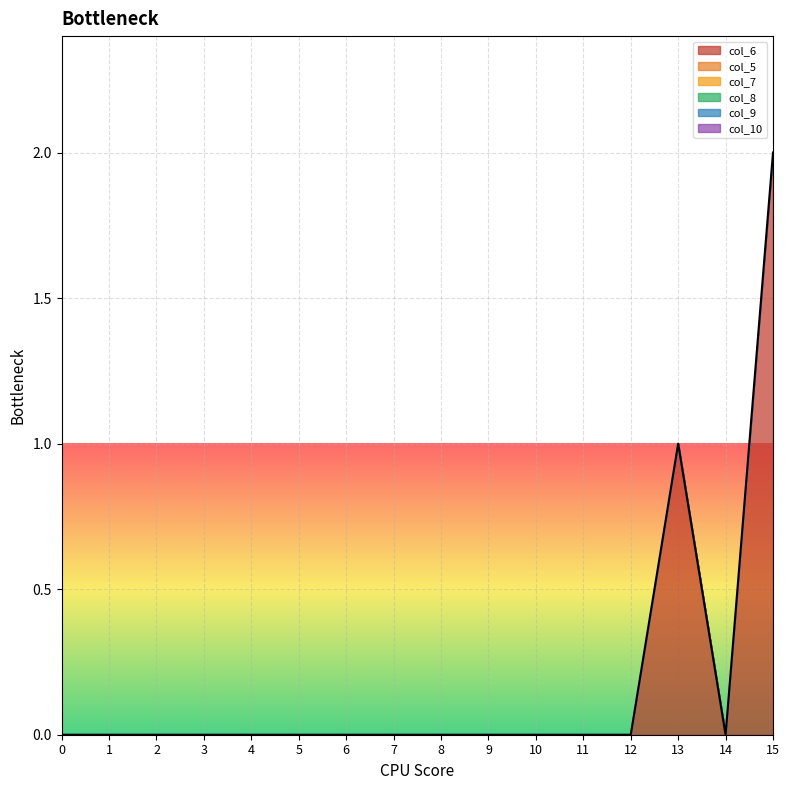

How many lines are shown in the chart?

1